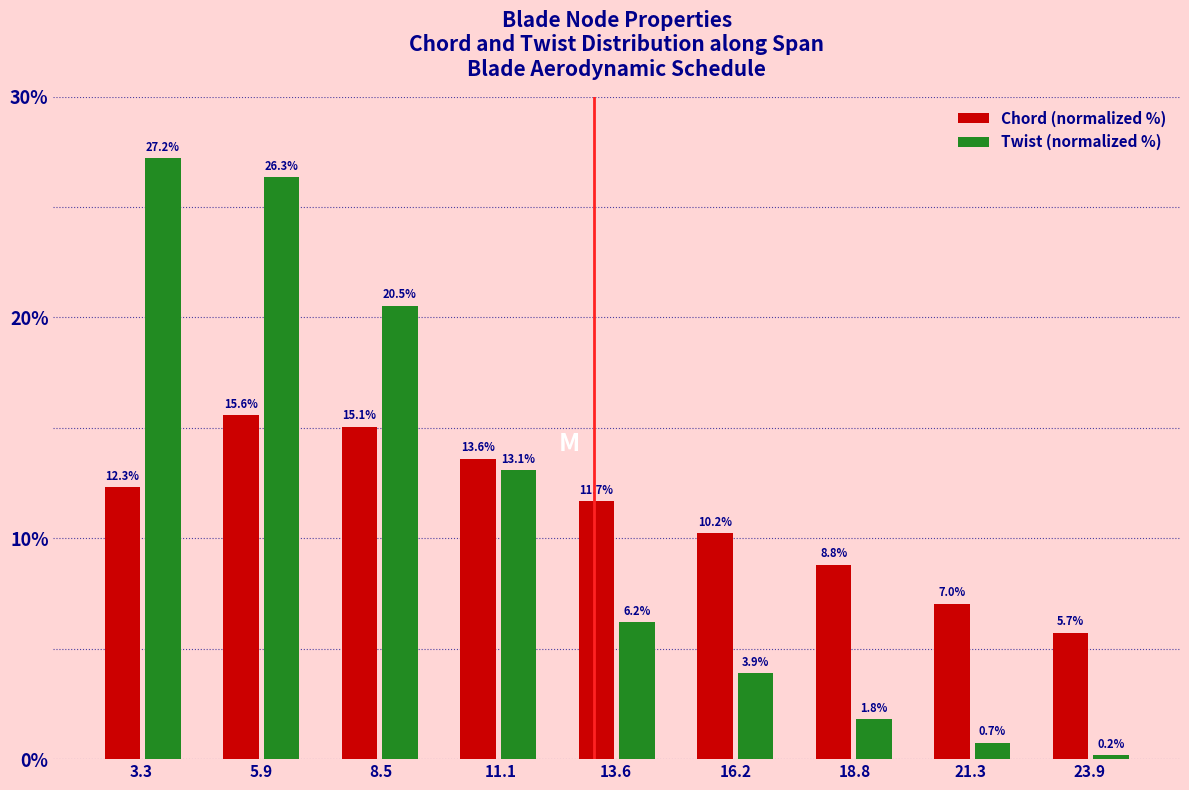

Reading left to right, extract all data points from this chart.

Chord (normalized %): 3.3=12.3	5.9=15.6	8.5=15.1	11.1=13.6	13.6=11.7	16.2=10.2	18.8=8.8	21.3=7.0	23.9=5.7
Twist (normalized %): 3.3=27.2	5.9=26.3	8.5=20.5	11.1=13.1	13.6=6.2	16.2=3.9	18.8=1.8	21.3=0.7	23.9=0.2